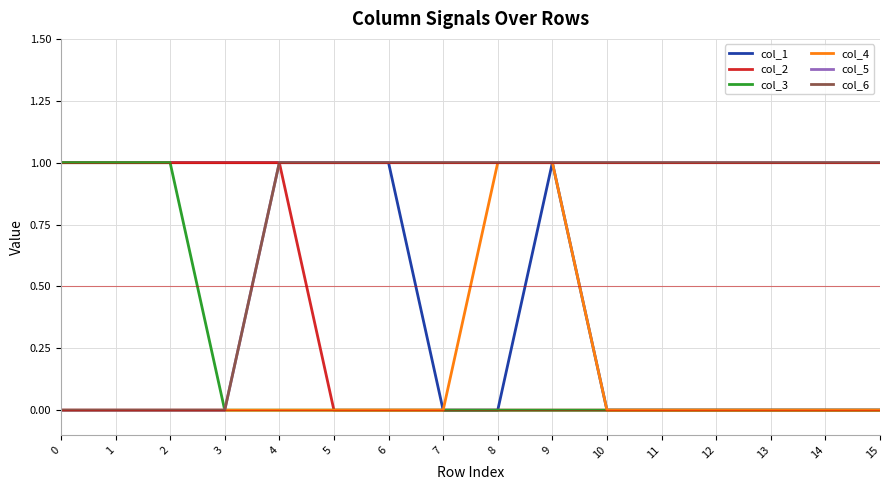

True or false: col_4 and col_2 cross at least once.

False